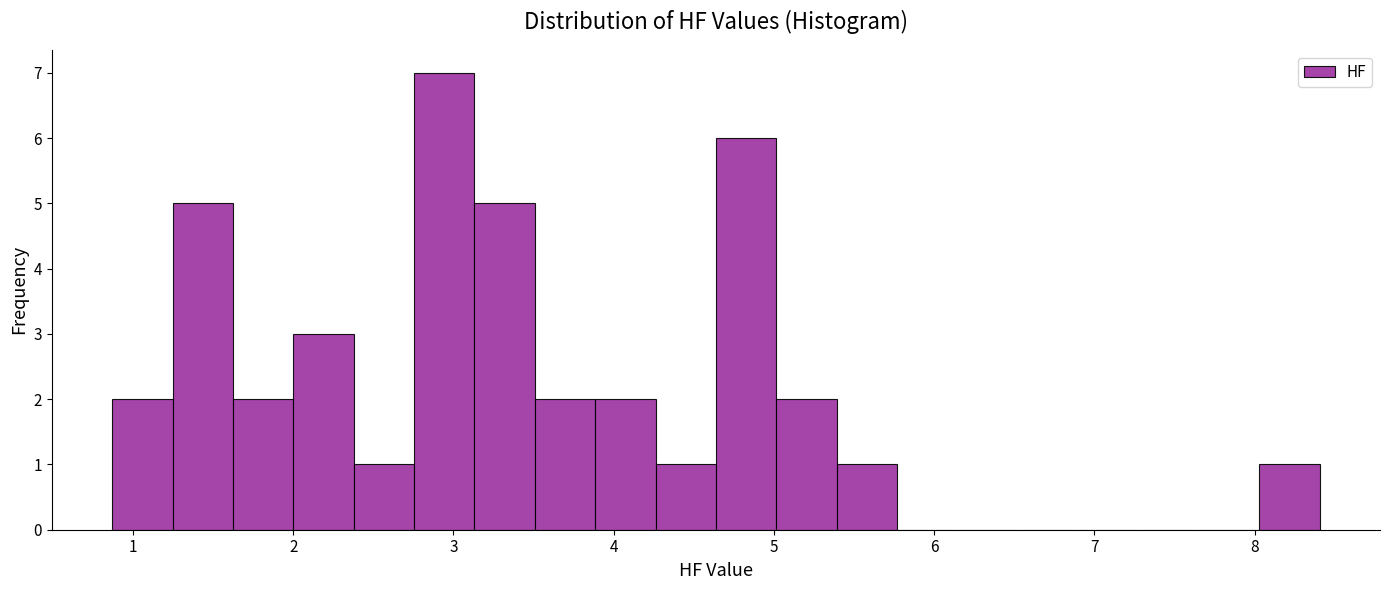

Read against the x-axis, roughly where is the centre of the tallest bar?

2.9